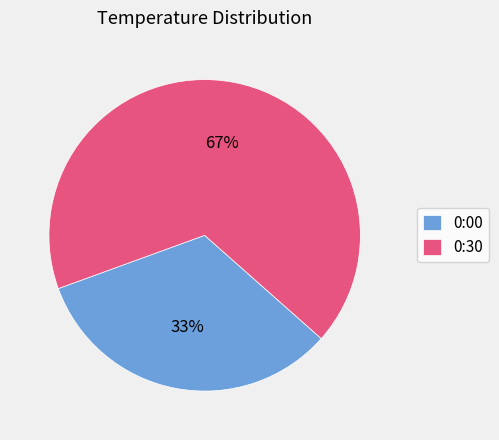

The 0:00 slice represents 21% of the pie. True or false?

False